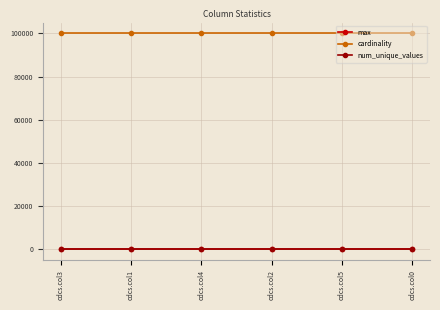

What is the total value across all series at cdcs.col1?

100019